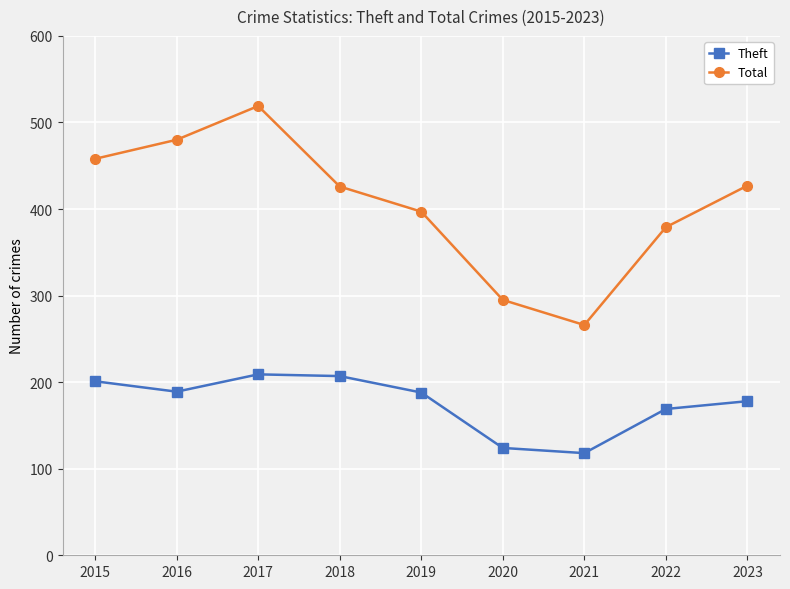

Read the Theft value at 2023, to the nearest 10.

180